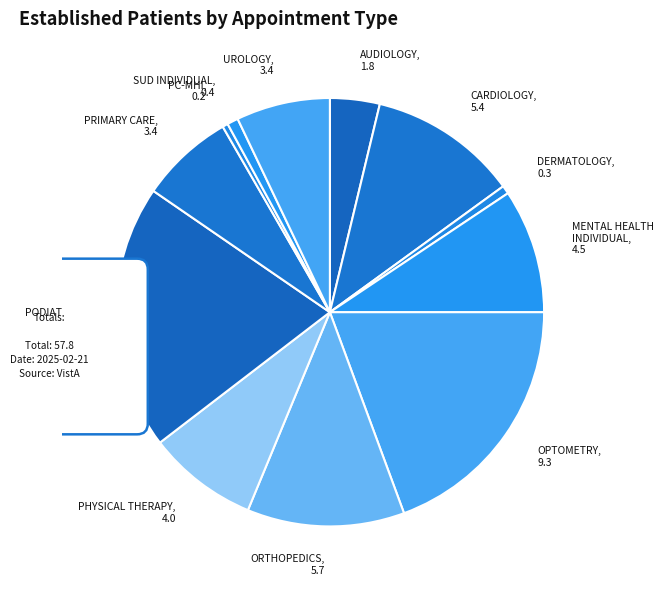

To the nearest percent, what percentage of the pie is SUBSTANCE USE DISORDER INDIVIDUAL?

1%